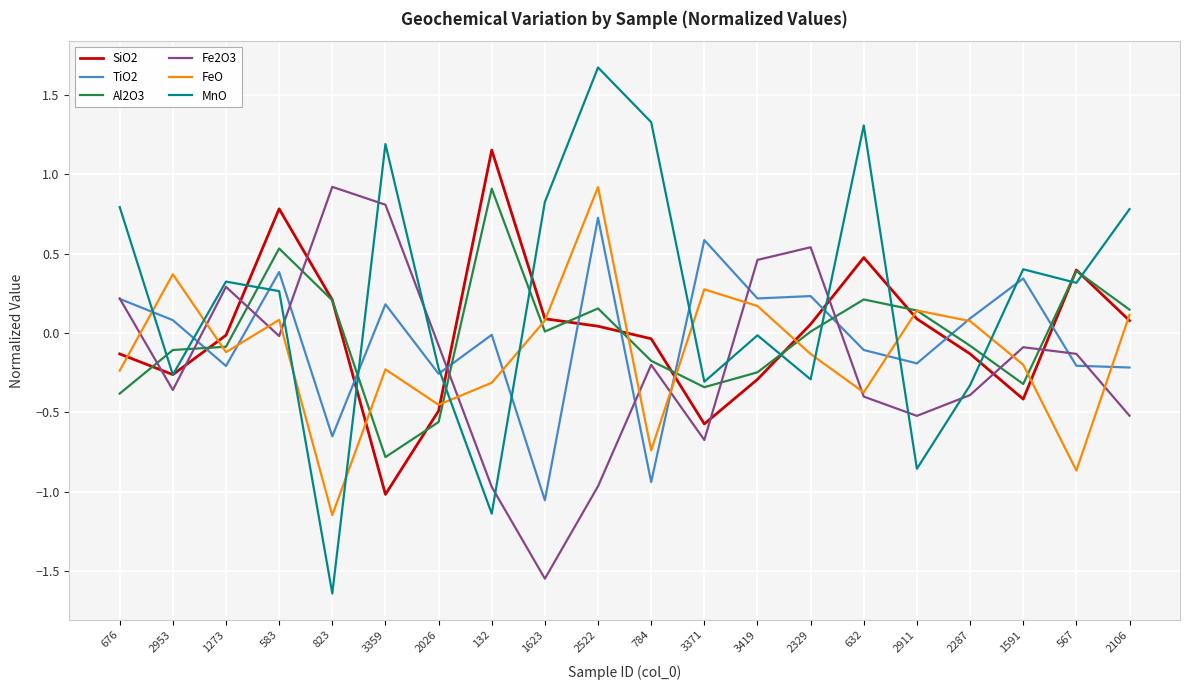

Is this an area chart (filled region under the line)?

No